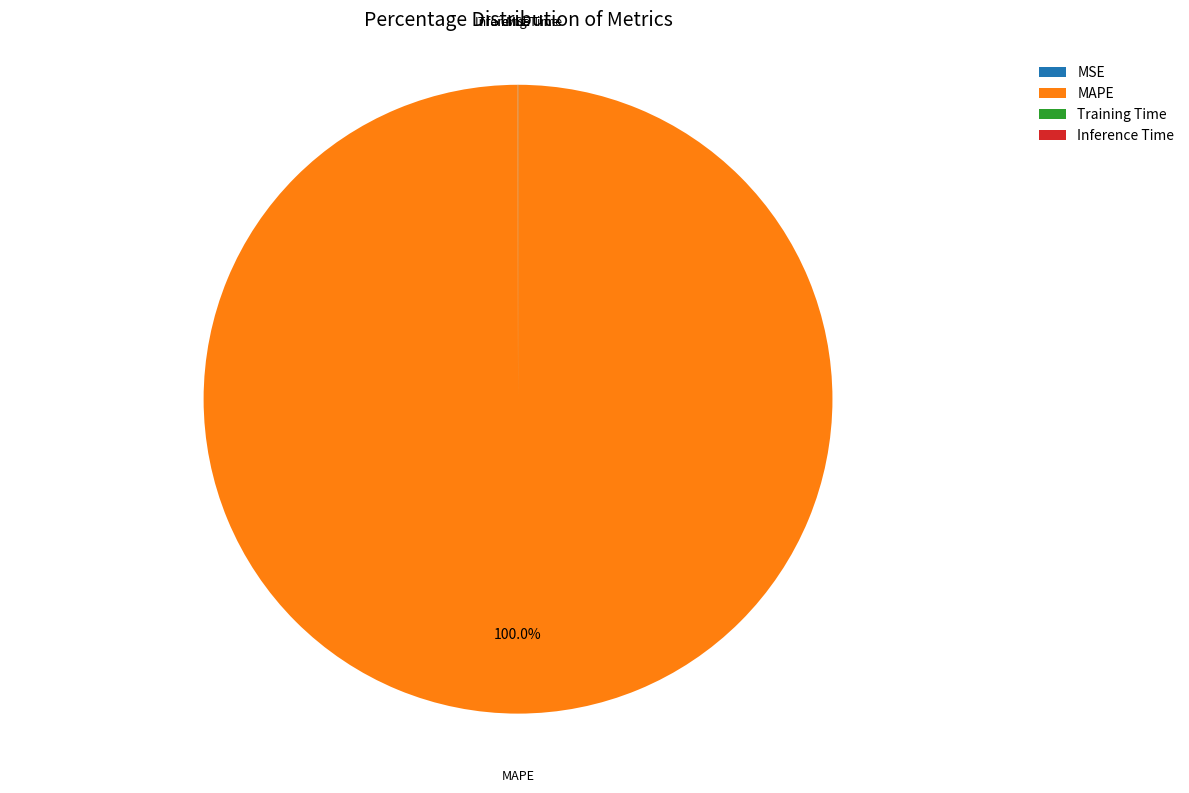

To the nearest percent, what is the difference between the largest and smallest slice percentages?

100%